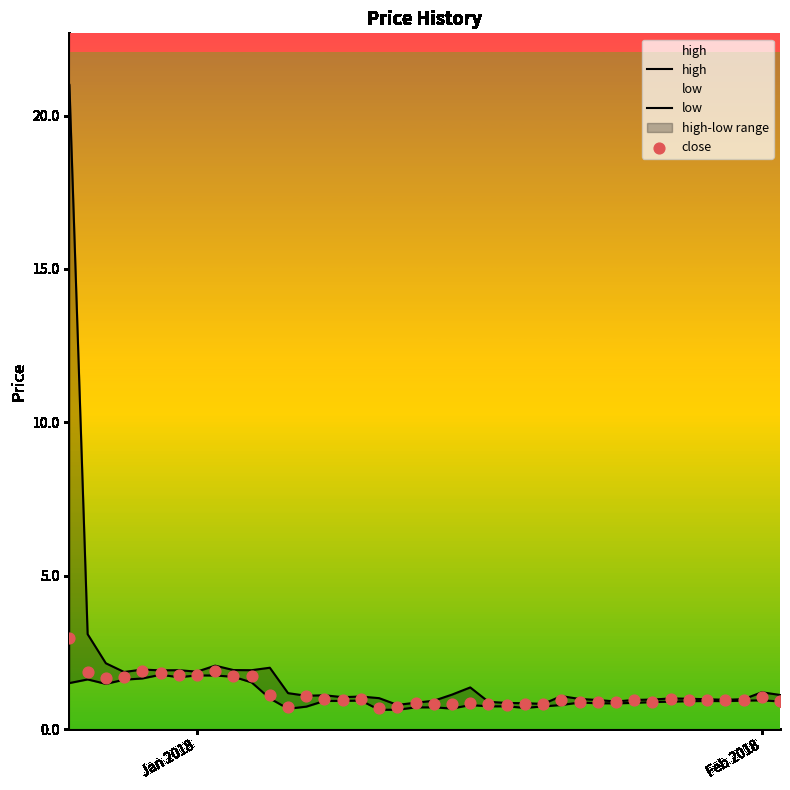

Which series has the widest spread of Y values?

high